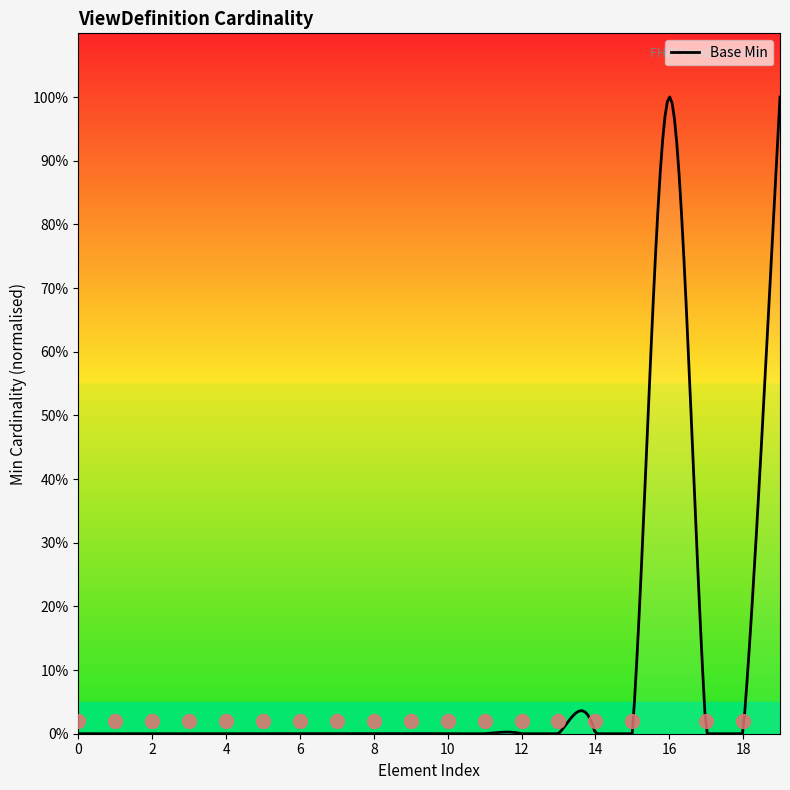

Does the chart have visible grid lines?

No